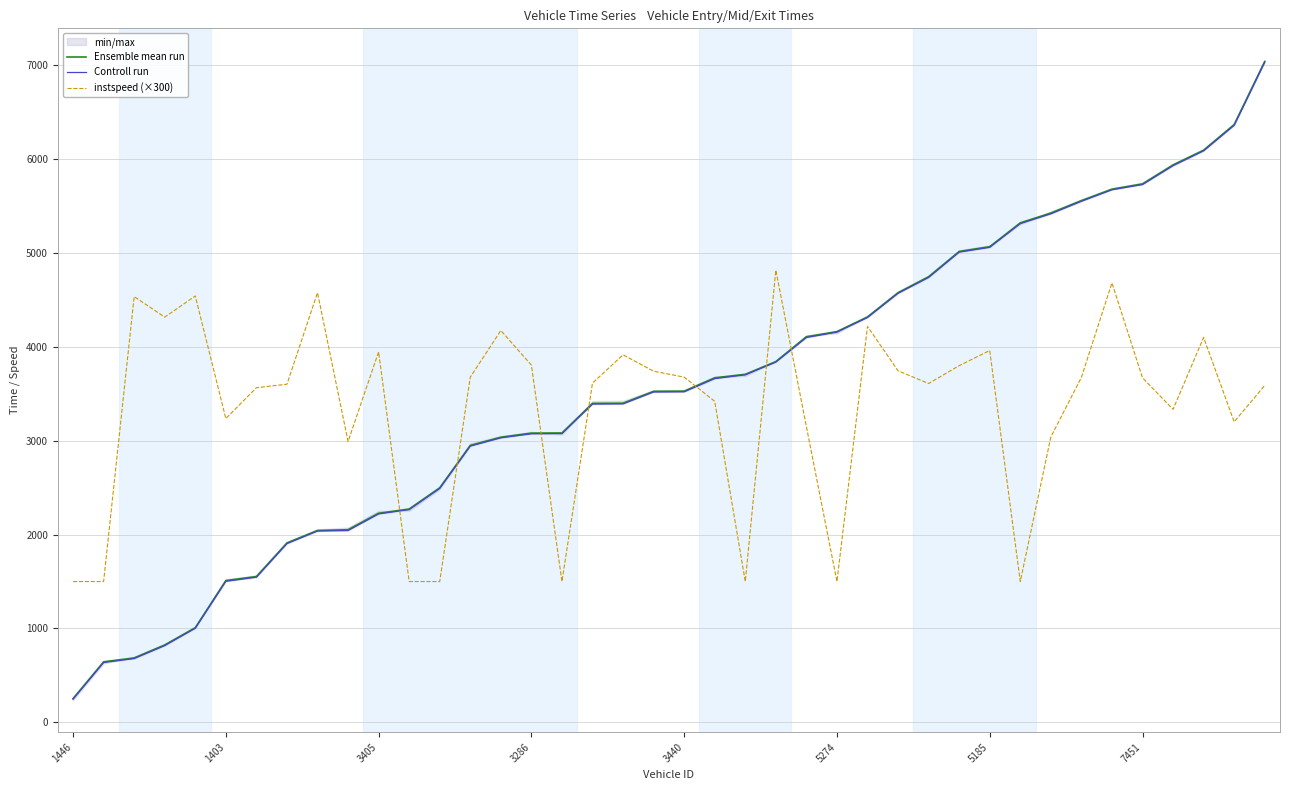

True or false: Ensemble mean run and Controll run intersect in this chart.

False